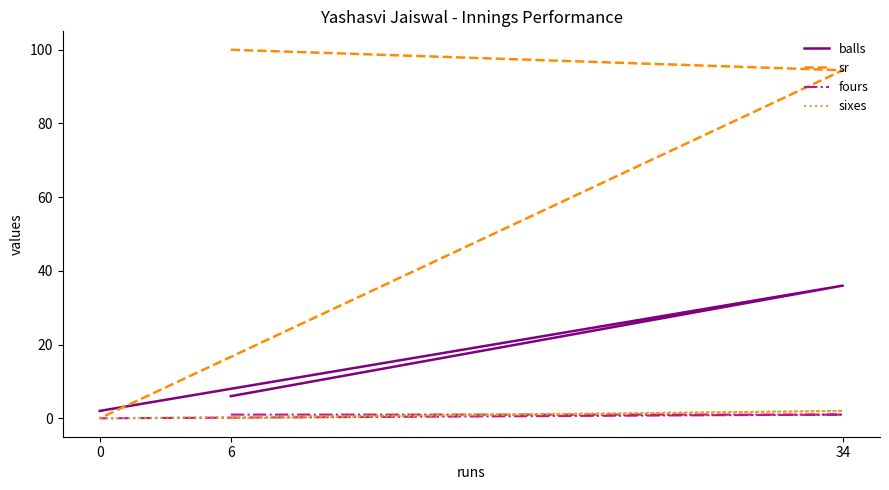

The sixes series shows 2.0 at 34. True or false?

True